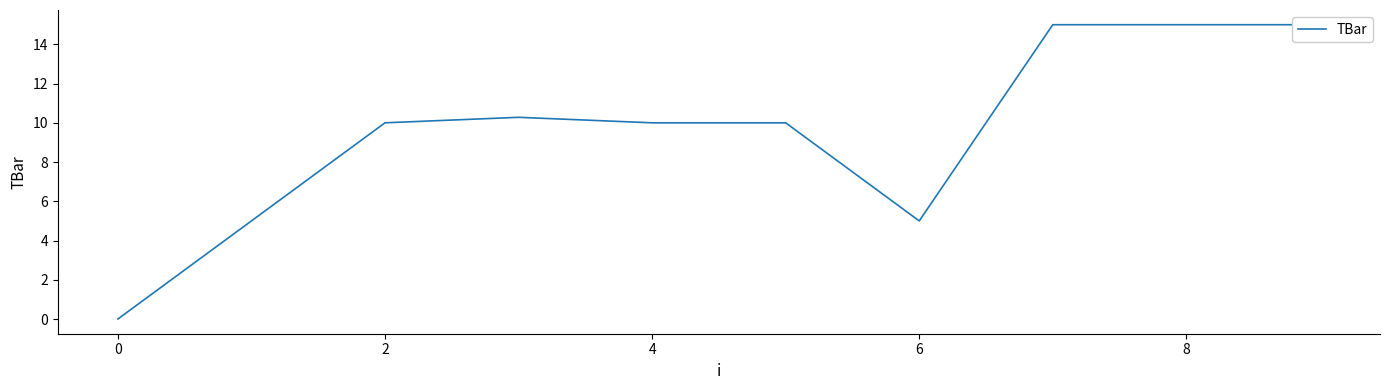

What is the greatest value displayed?

15.0